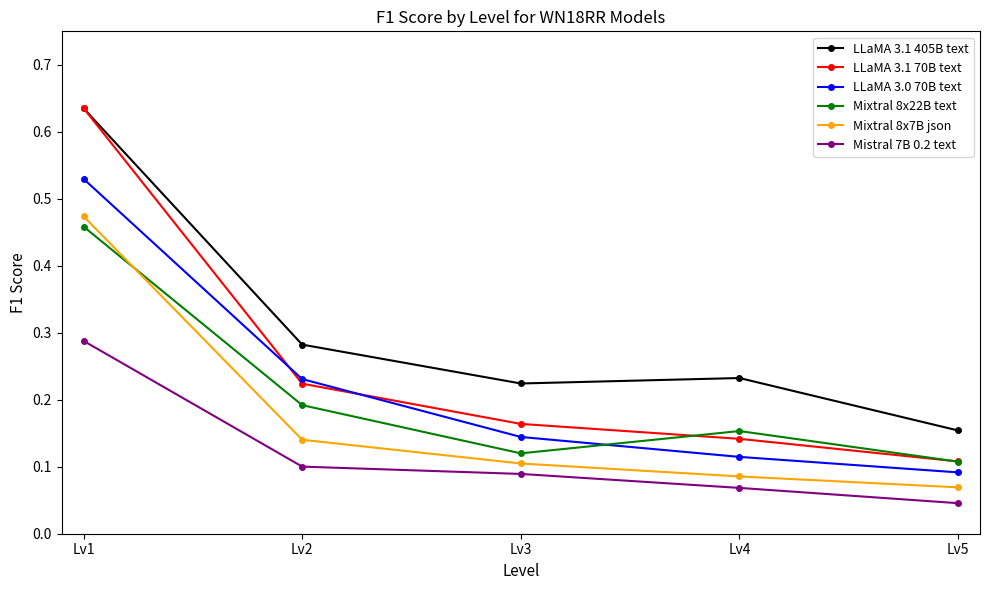

At which label does Mistral 7B 0.2 text reach its peak?

Lv1